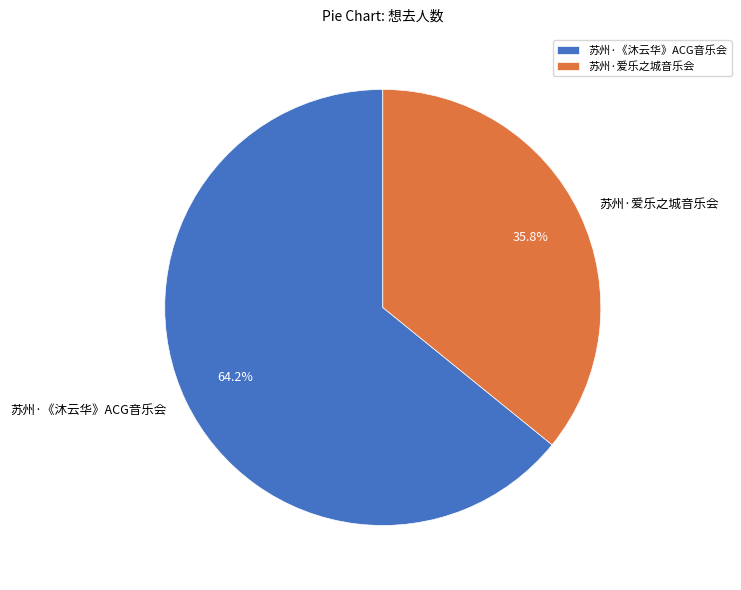

Between 苏州·爱乐之城音乐会 and 苏州·《沐云华》ACG音乐会, which is larger?

苏州·《沐云华》ACG音乐会